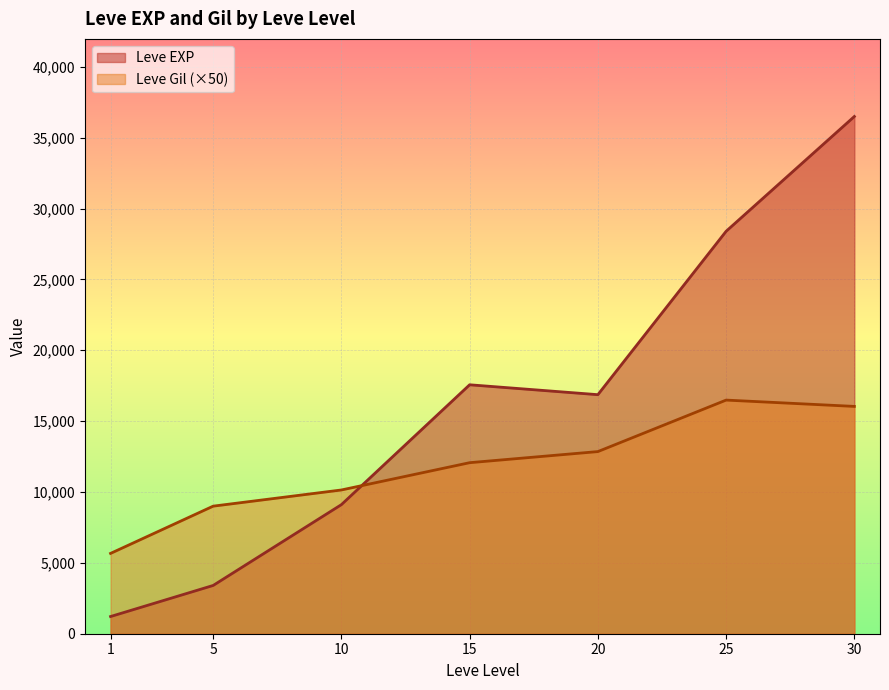

The value of Leve Gil at 20 is 68. True or false?

False